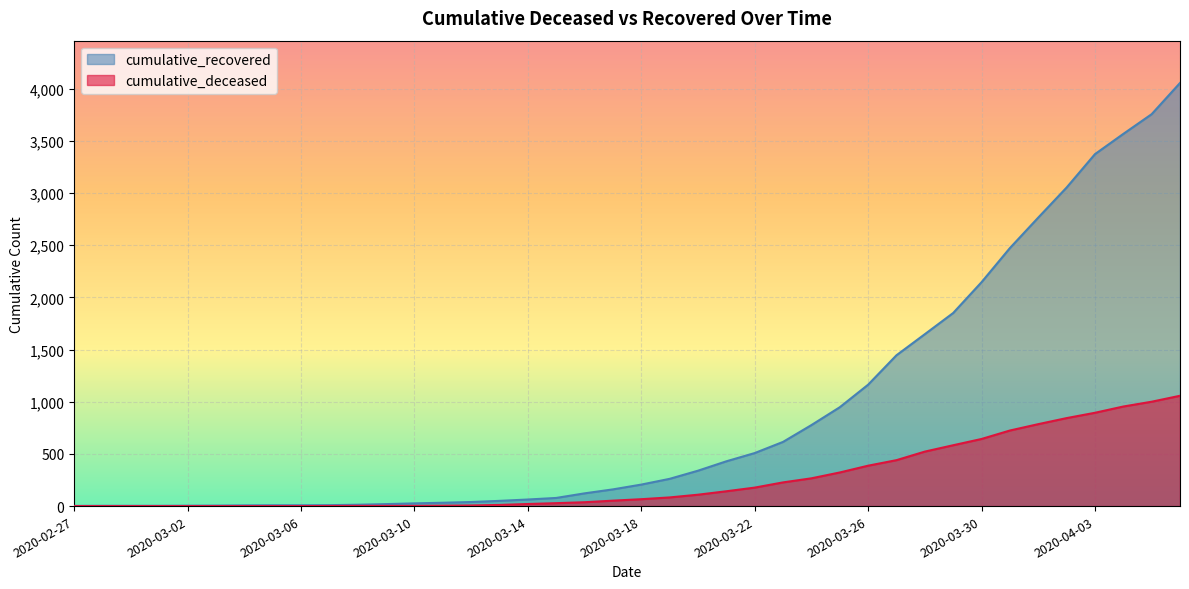

What value does the cumulative_recovered series have at 2020-03-09?

19